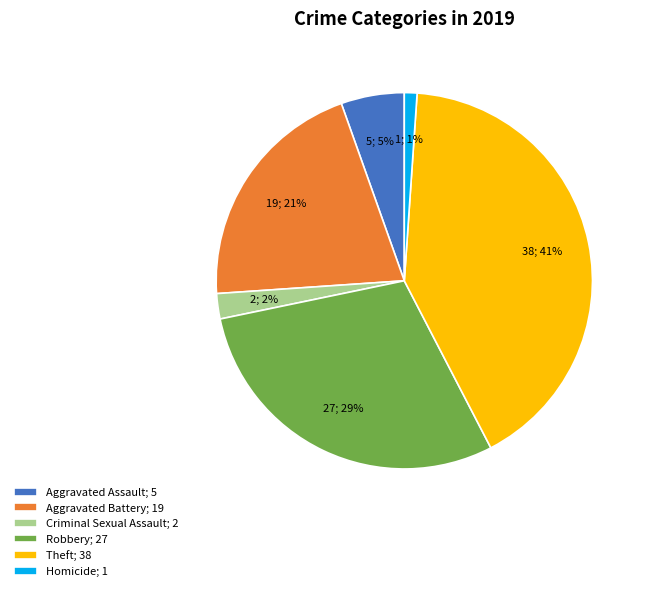

What is the smallest slice in the pie chart?

Homicide